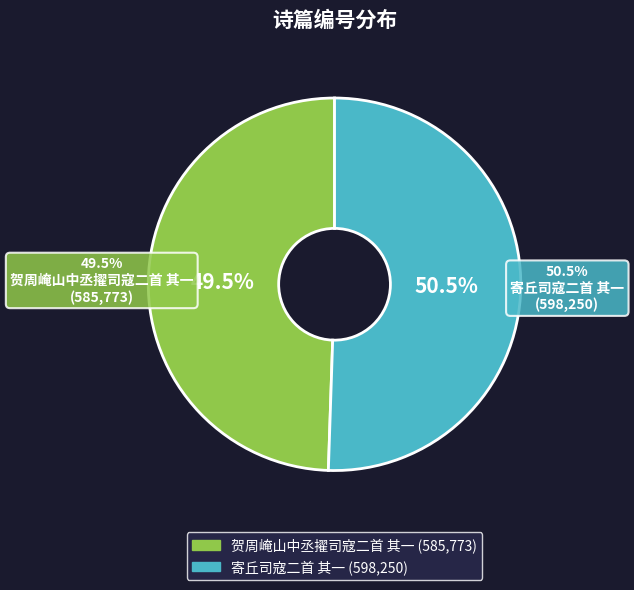

Approximately how many times larger is the value at 寄丘司寇二首 其一 compared to 贺周崦山中丞擢司寇二首 其一?

1.0